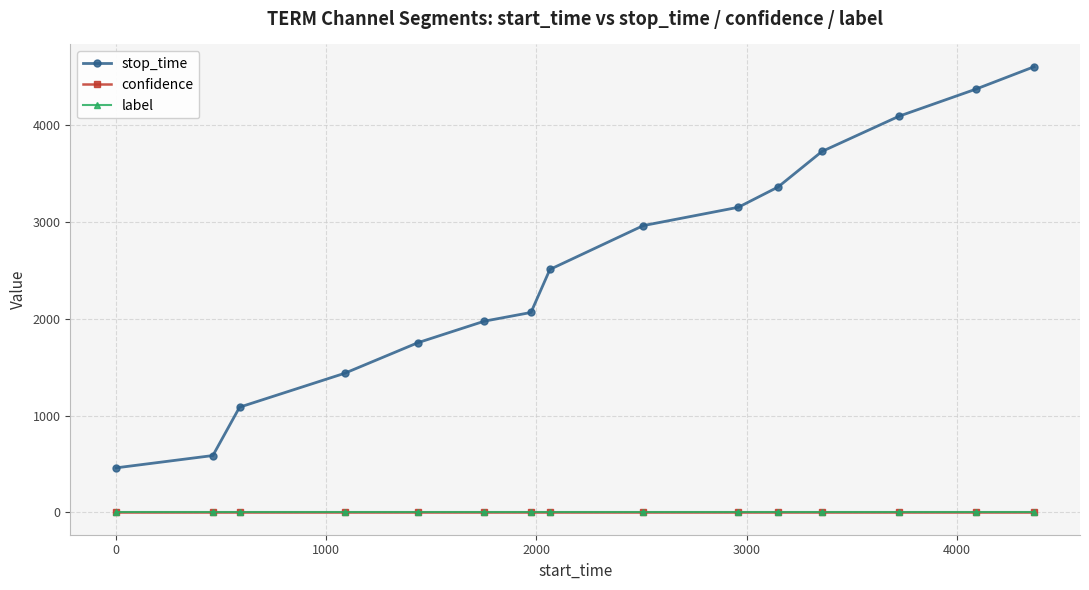

What is the highest value of the stop_time series?

4598.0